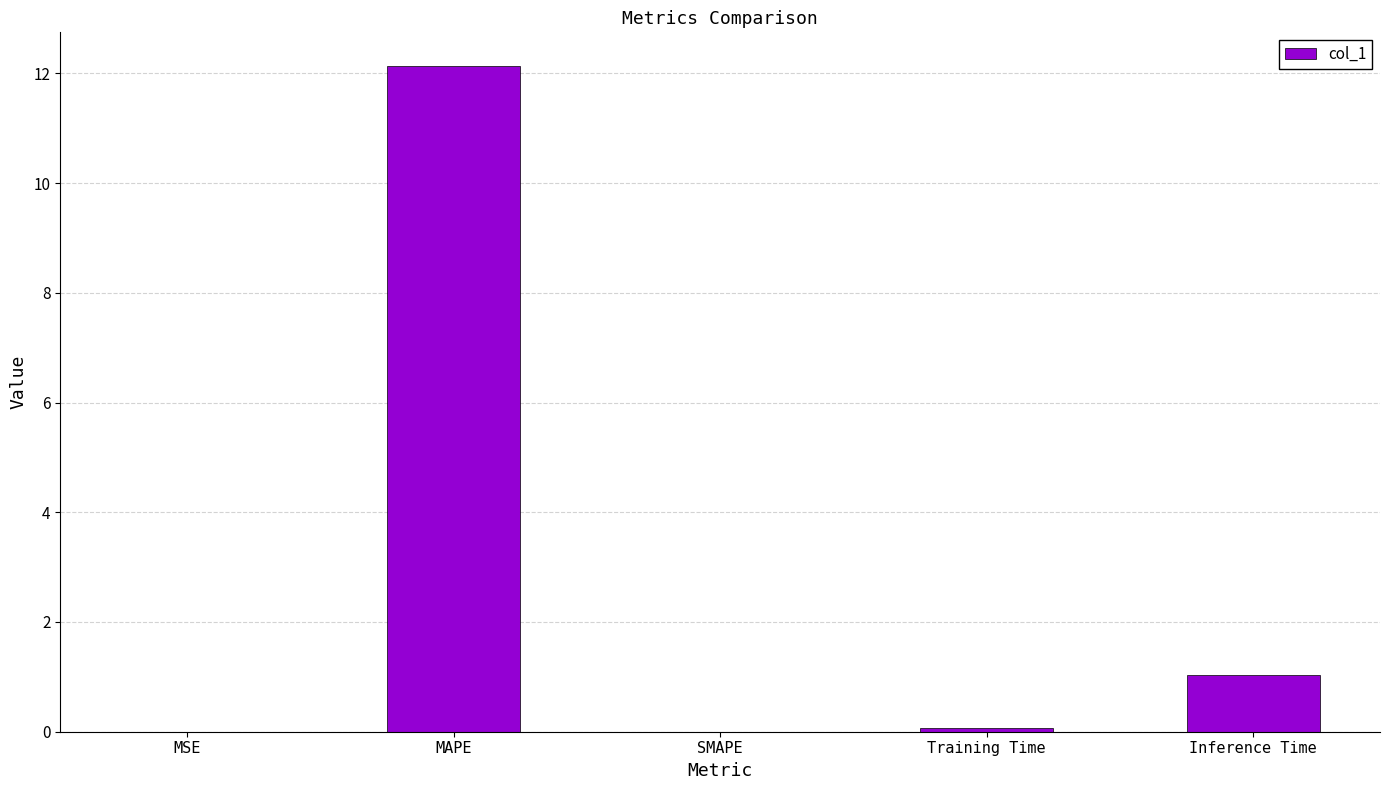

What is the greatest value displayed?

12.1